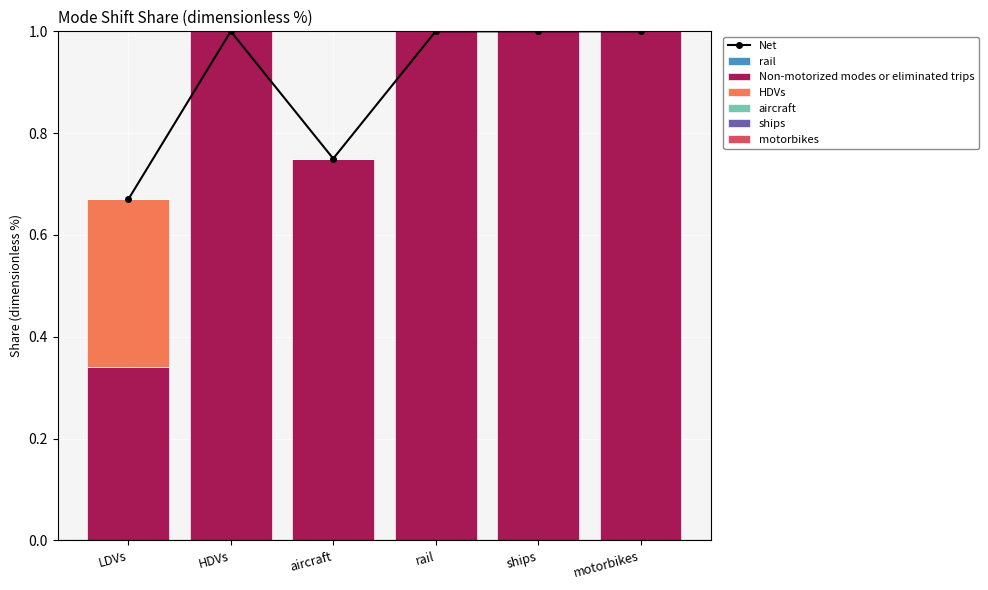

How many groups of bars are there?

6